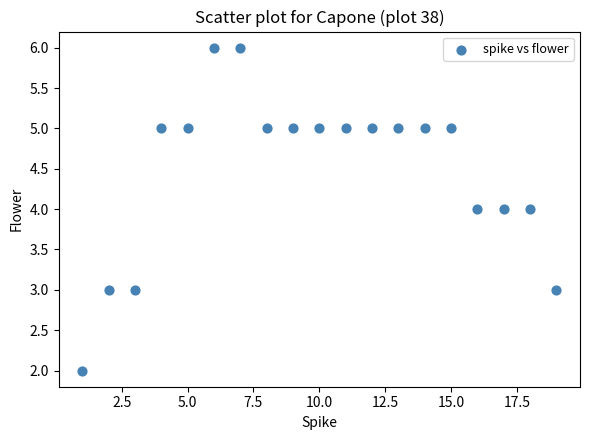

What is the range of Y values (max minus min)?

4